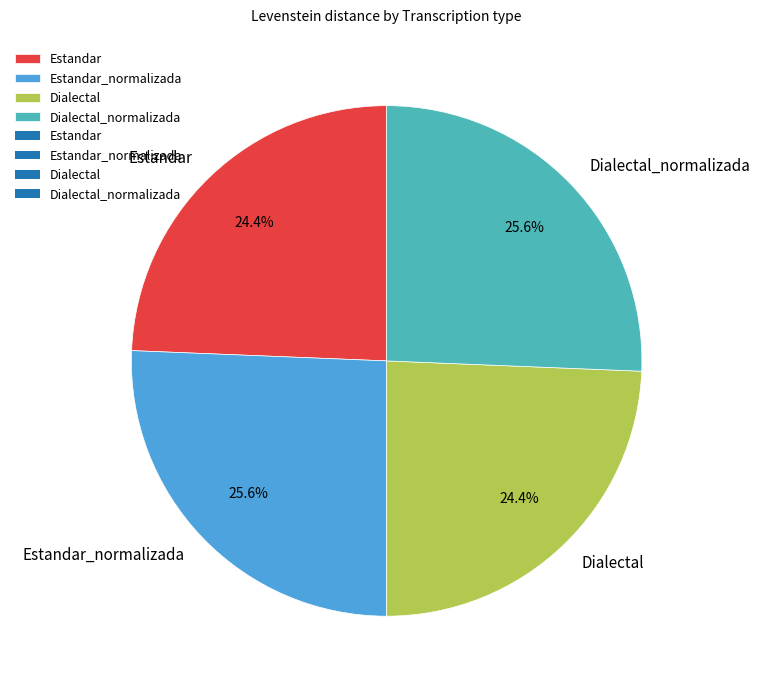

Approximately how many times larger is the value at Dialectal compared to Estandar?

1.0